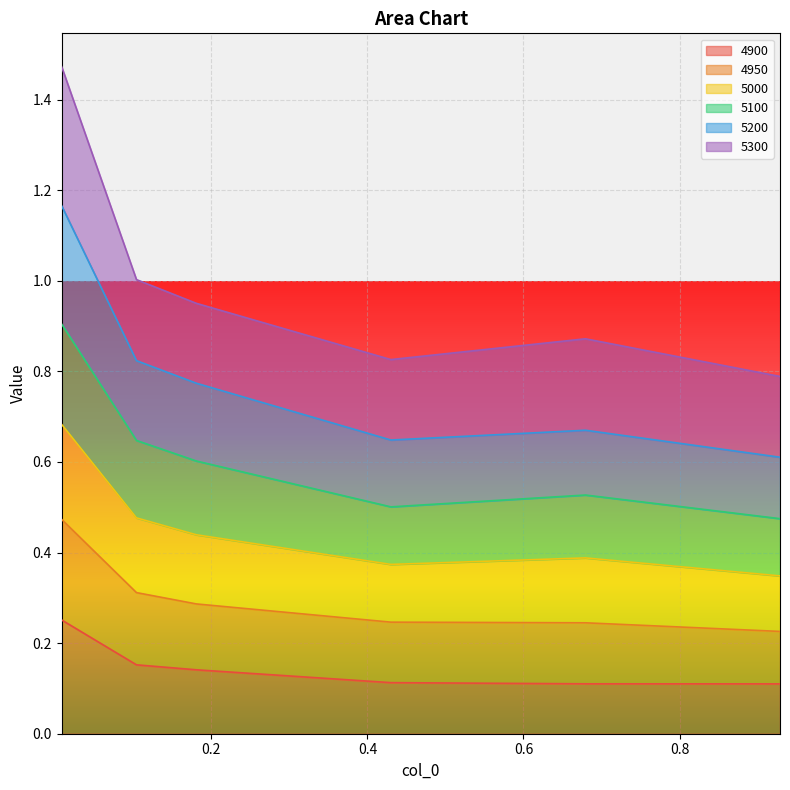

At which label is 5000 closest to 0?

0.9287671232876712